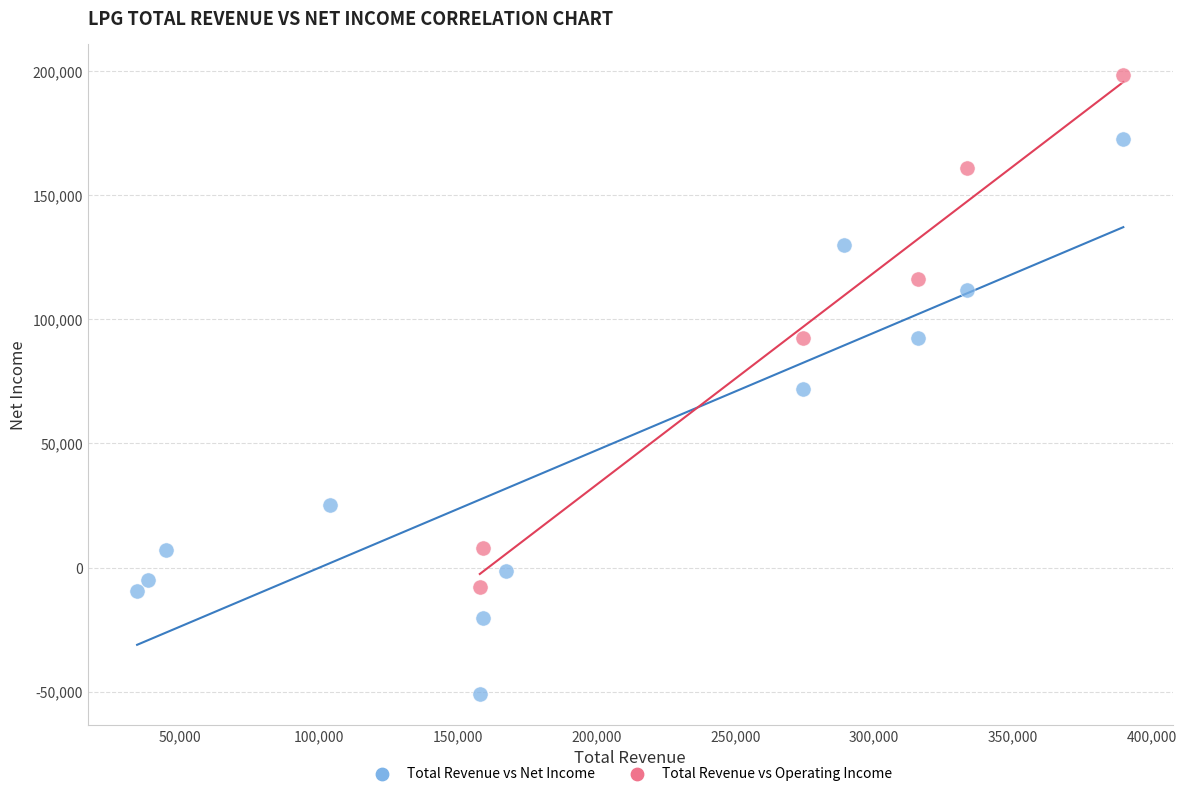

Which series has the largest Y range (max minus min)?

Total Revenue vs Net Income